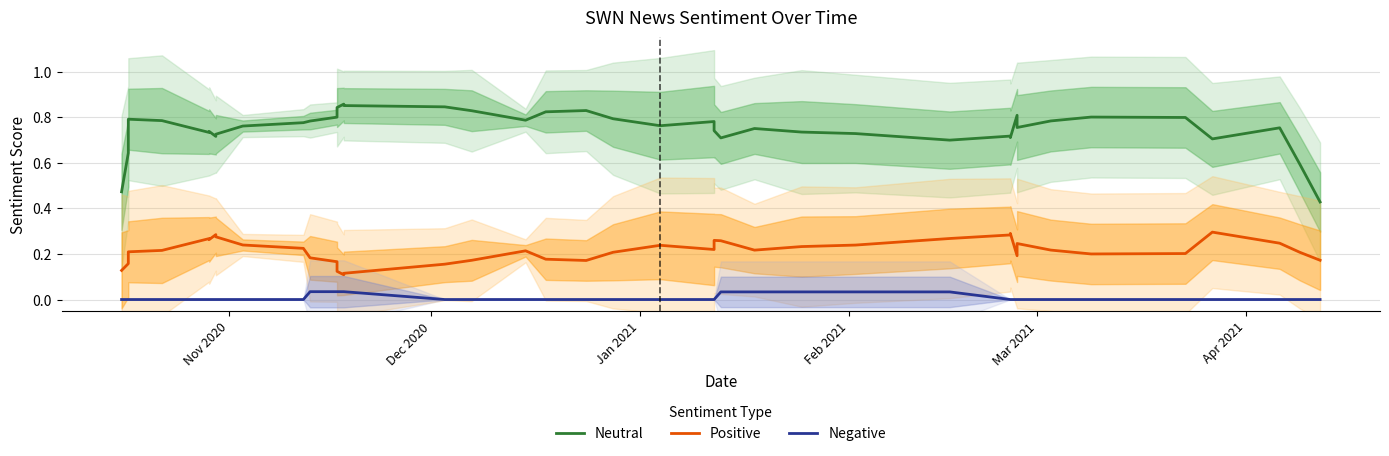

What is the difference between the maximum and minimum values in the Neutral series?

0.4